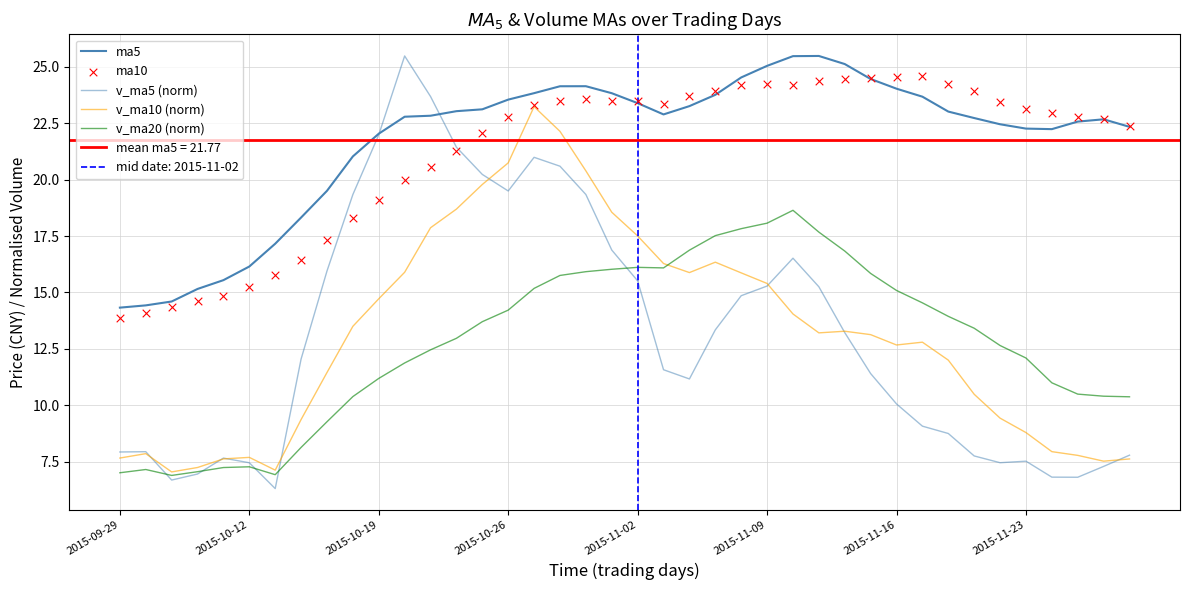

Which series reaches the maximum Y coordinate?

ma5